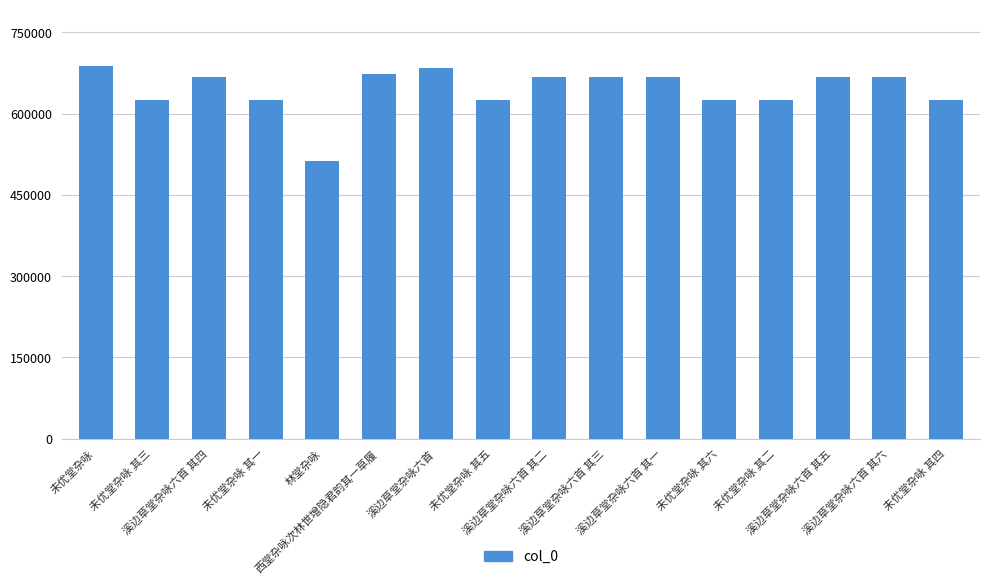

What is the value of the 15th bar from the left?

668067